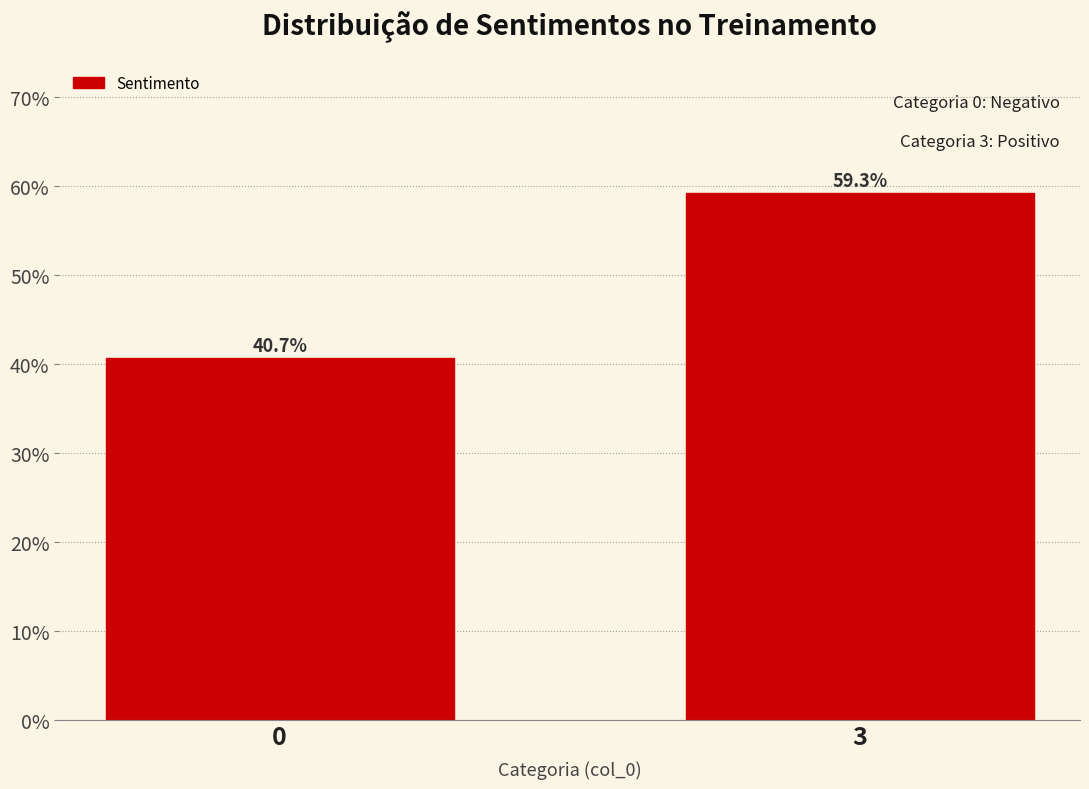

Reading left to right, list all the values displayed in this chart.

40.7	59.3